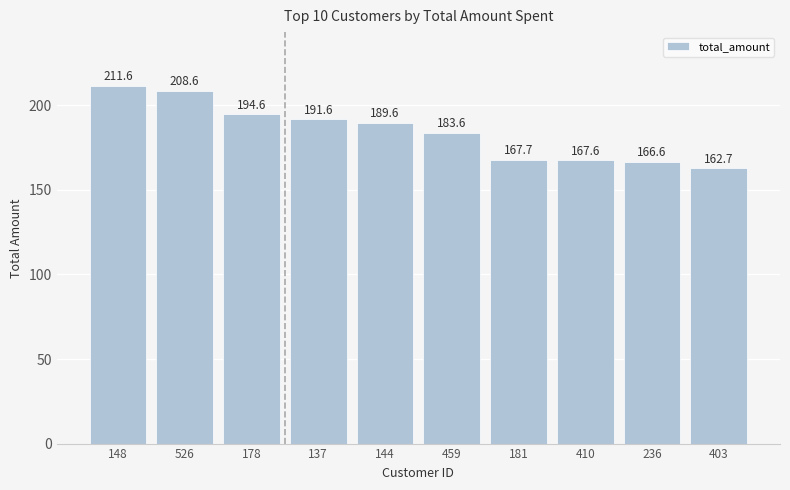

Which has a higher value, 236 or 403?

236